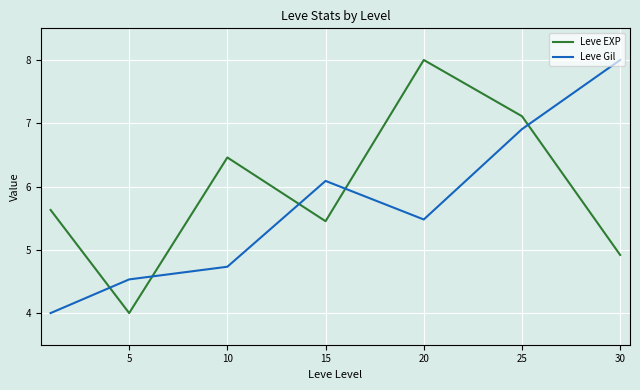

How many lines are shown in the chart?

2